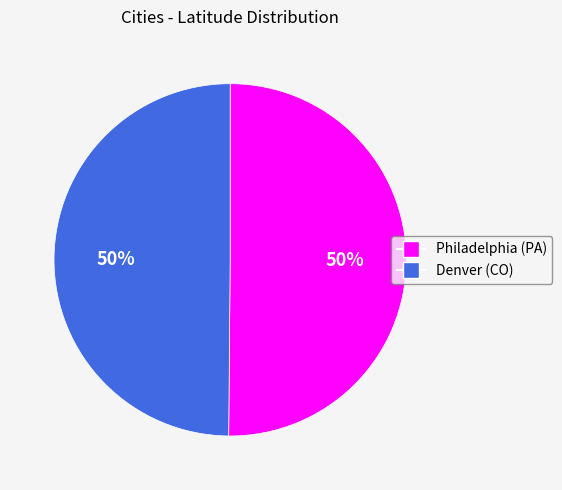

Approximately how many times larger is the value at Denver (CO) compared to Philadelphia (PA)?

1.0